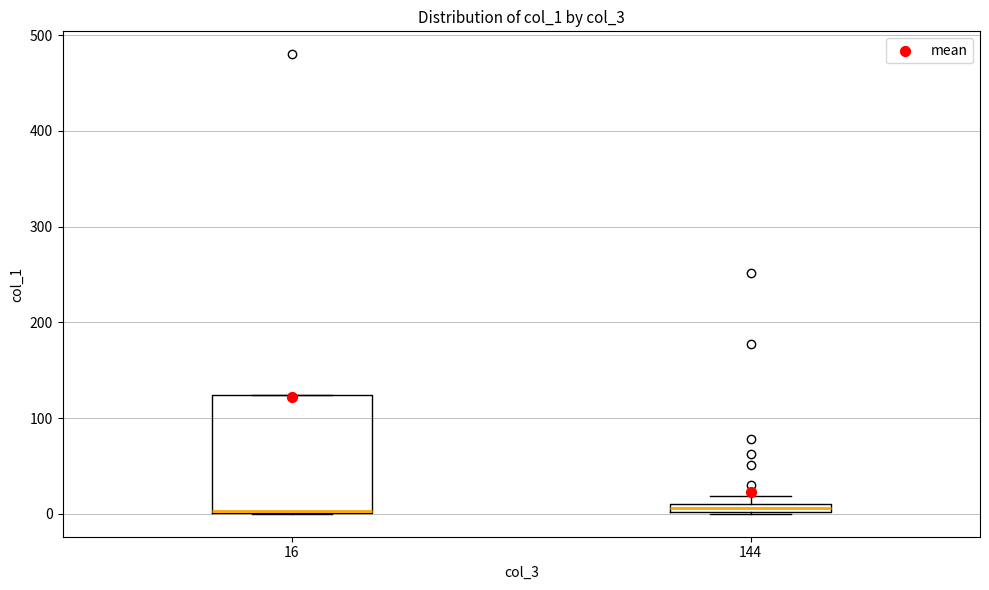

Which box is the tallest, from its lower edge to its upper edge?

16